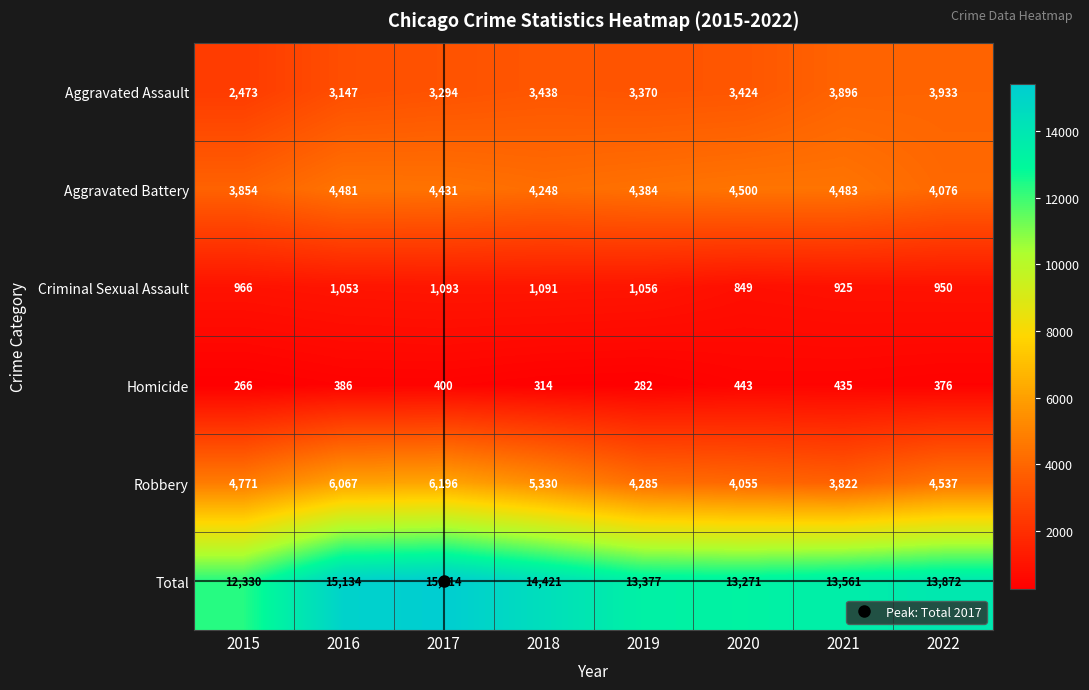

How many series are shown in this chart?

6